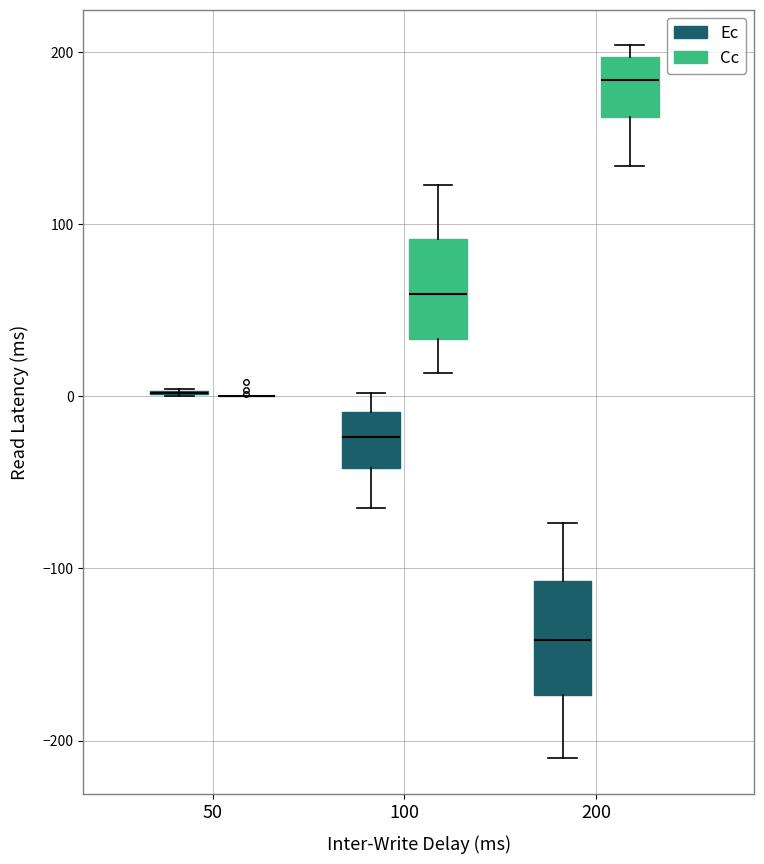

Reading left to right, transcribe this box plot: for each box, give where its median line is, the range the box spans, and where its two whiskers end, as read against the y-axis. The values are not printed on the chart, so give them approximately, as read against the axis.

50 (Ec): box collapsed to a line at 0, whiskers 0 to 0
50 (Cc): box collapsed to a line at 0, whiskers 0 to 0
100 (Ec): median -20, box -40 to -10, whiskers -60 to 0
100 (Cc): median 60, box 30 to 90, whiskers 10 to 120
200 (Ec): median -140, box -170 to -110, whiskers -210 to -70
200 (Cc): median 180, box 160 to 200, whiskers 130 to 200 (just above the box's upper edge)